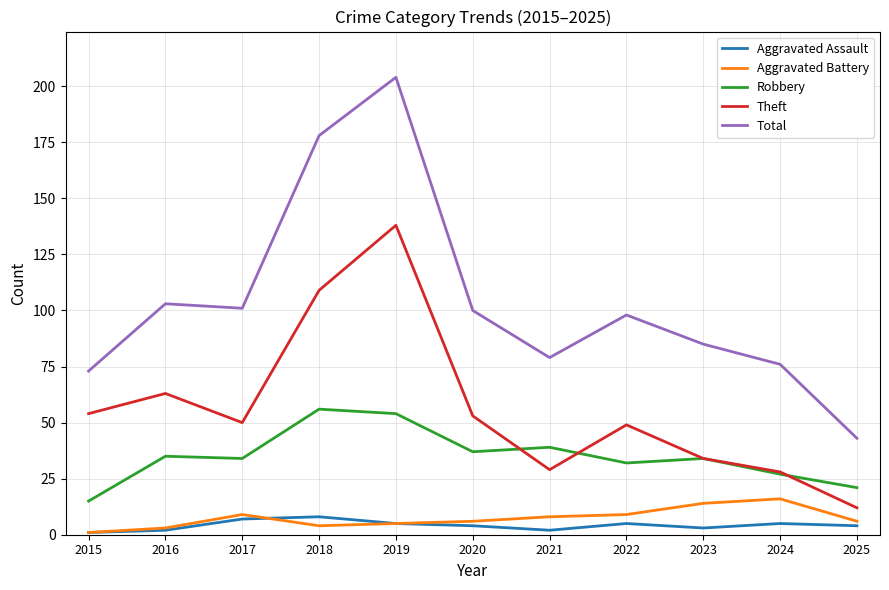

How many interior local peaks does the Theft series have?

3